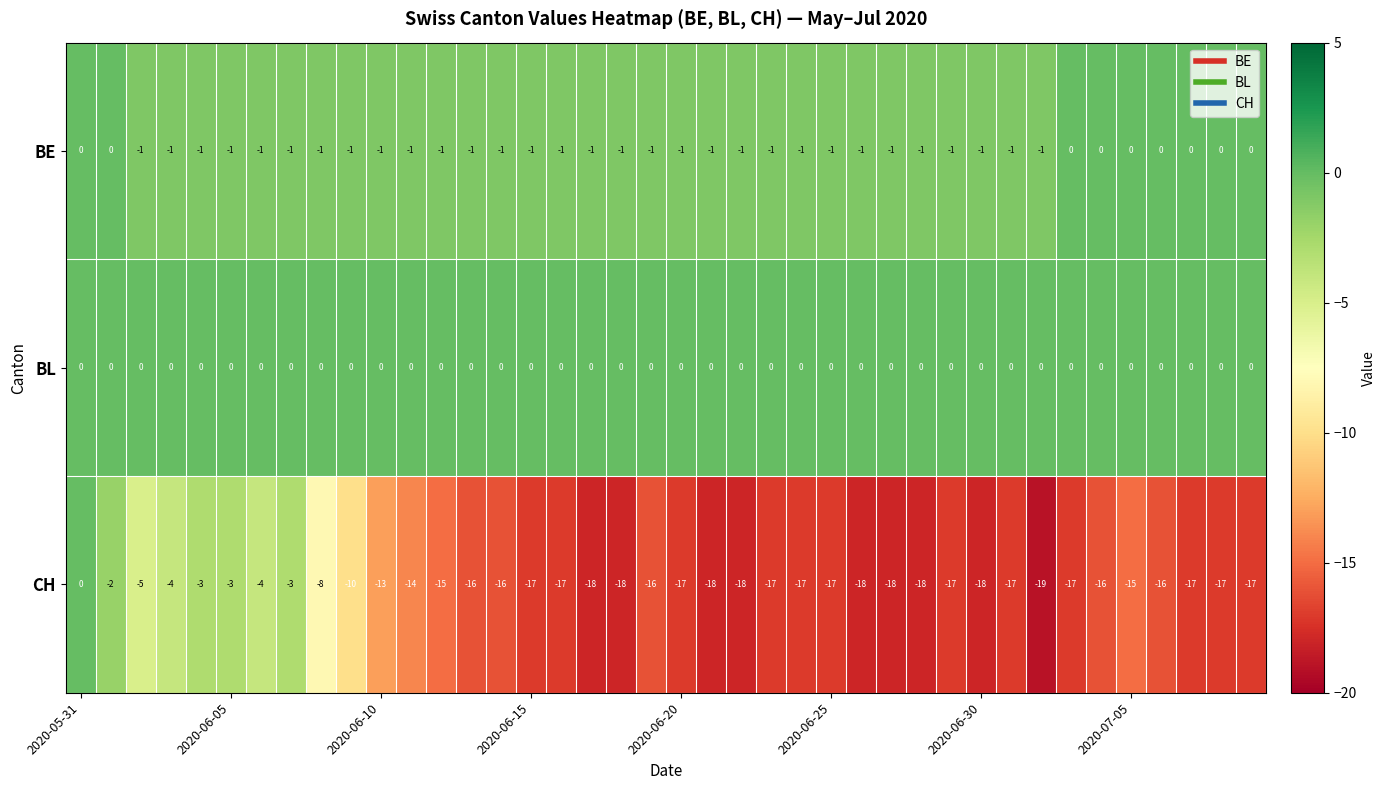

Which series has the largest range (max minus min)?

CH